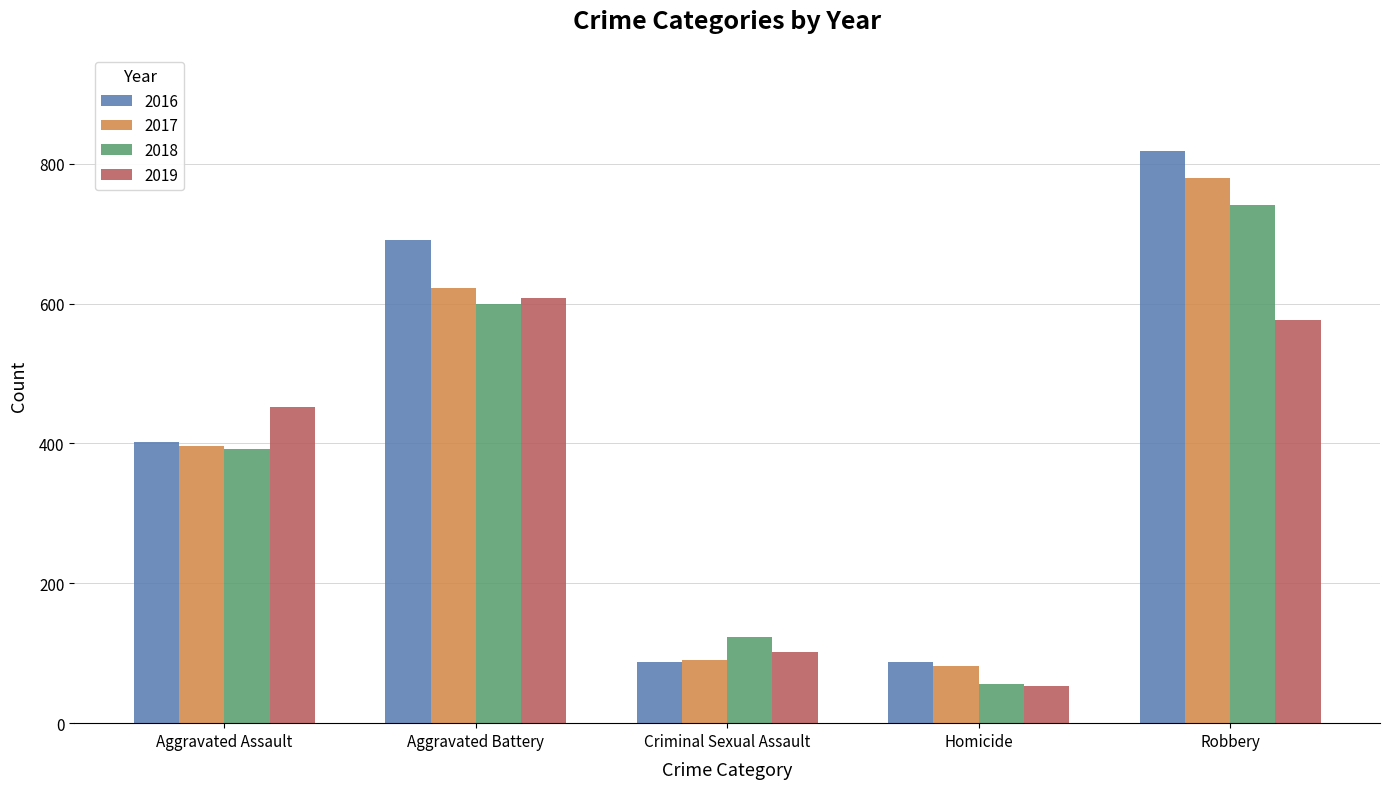

Where is 2019 nearest to the value 330?

Aggravated Assault